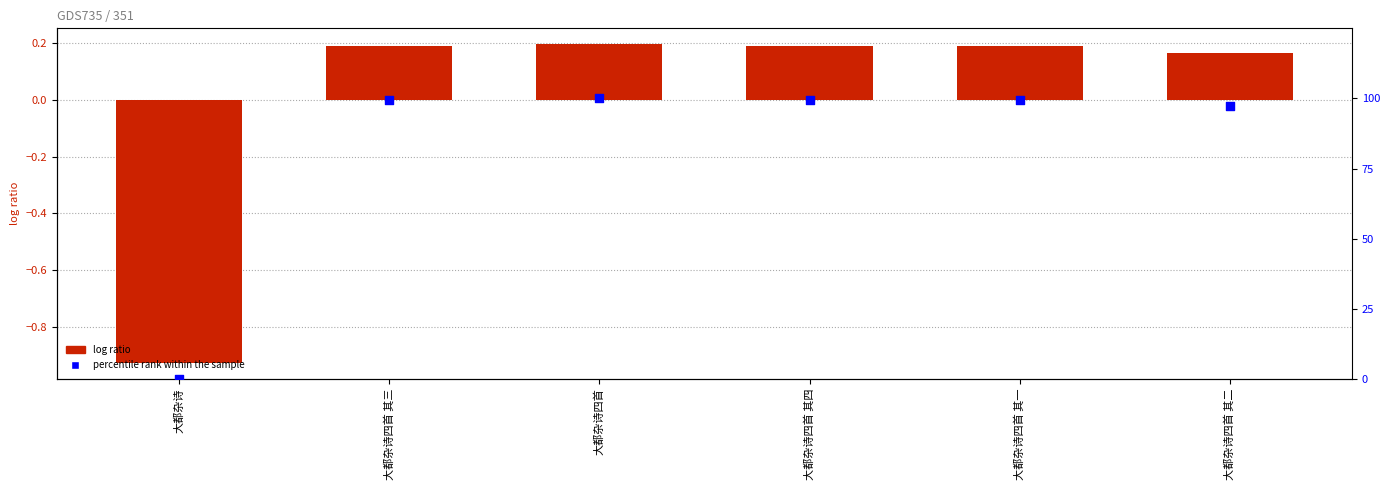

What is the total value across all series at 大都杂诗四首 其一?

99.5